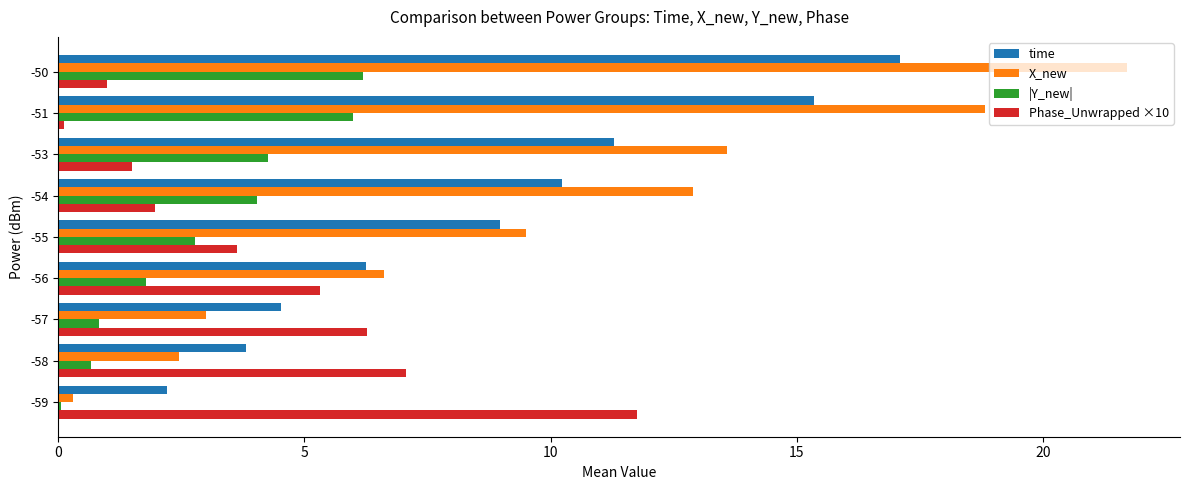

Where is Phase_Unwrapped ×10 nearest to the value 5?

-56